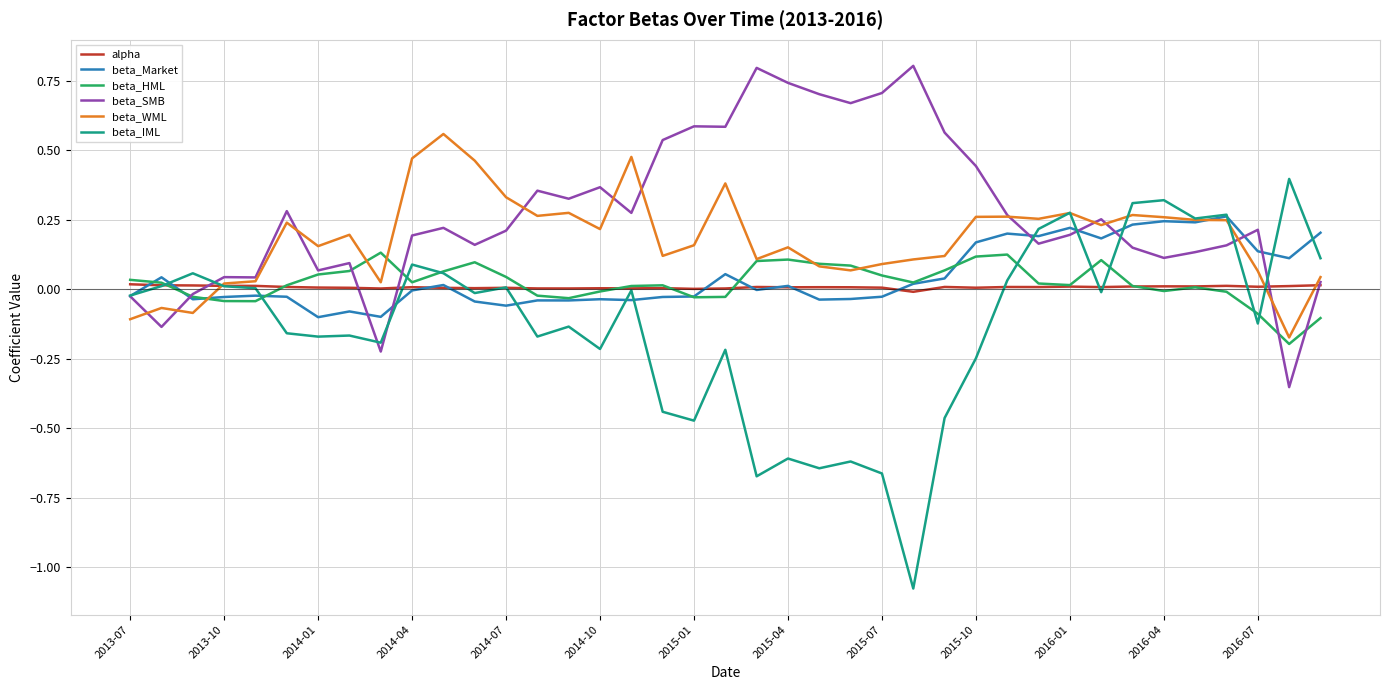

Which series has the largest total across all categories?

beta_SMB